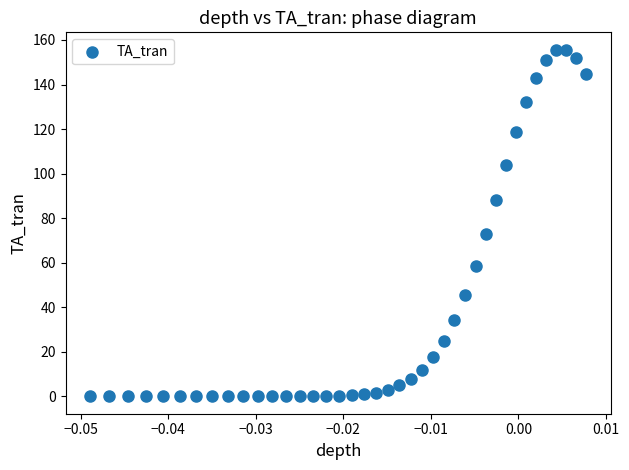

What is the range of Y values (max minus min)?

155.7